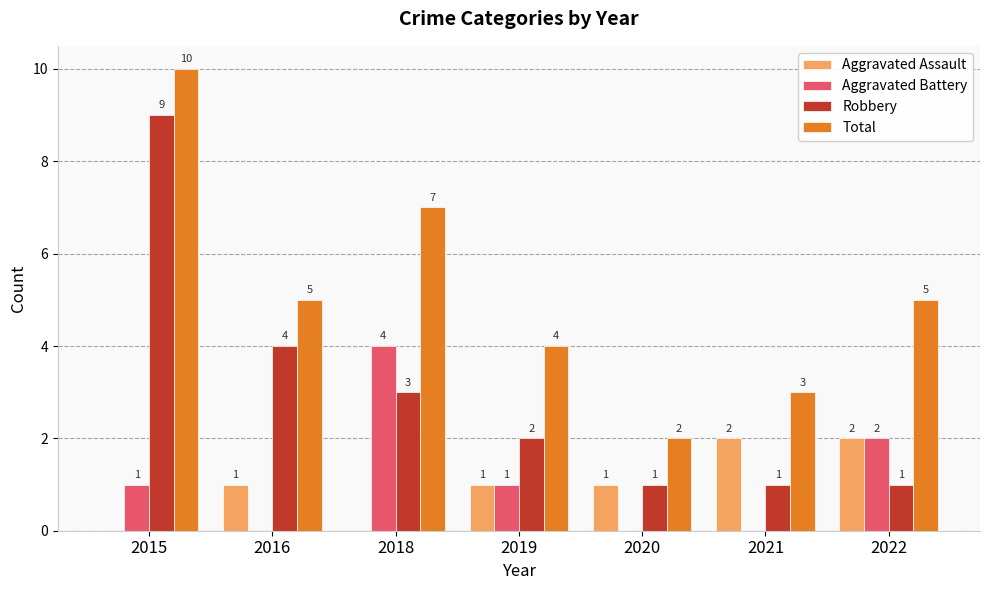

Which series changed the most between 2016 and 2018?

Aggravated Battery